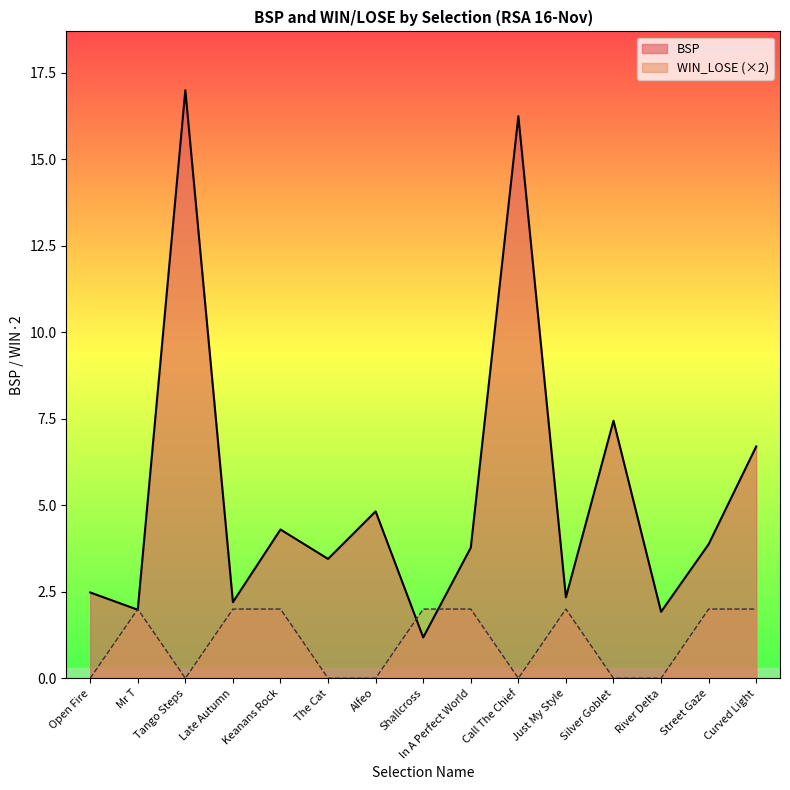

Reading left to right, what are all the values shown in this chart?

BSP: 2.5	2.0	17.0	2.2	4.3	3.5	4.8	1.2	3.8	16.2	2.3	7.4	1.9	3.9	6.7
WIN_LOSE: 0.0	2.0	0.0	2.0	2.0	0.0	0.0	2.0	2.0	0.0	2.0	0.0	0.0	2.0	2.0